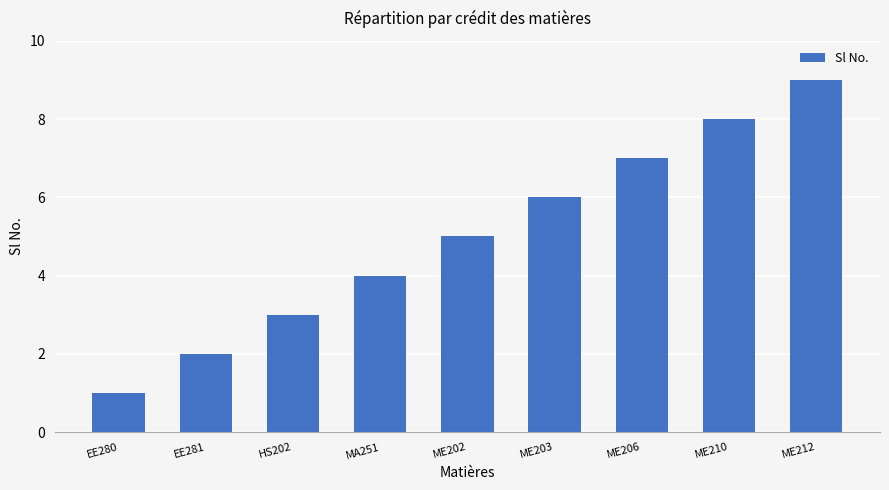

What is the greatest value displayed?

9